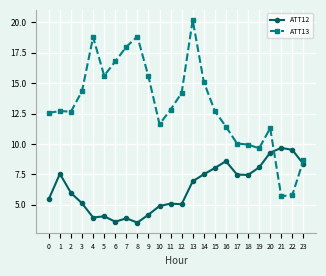

List the series in order of their overall mean, lowest first.

ATT12, ATT13